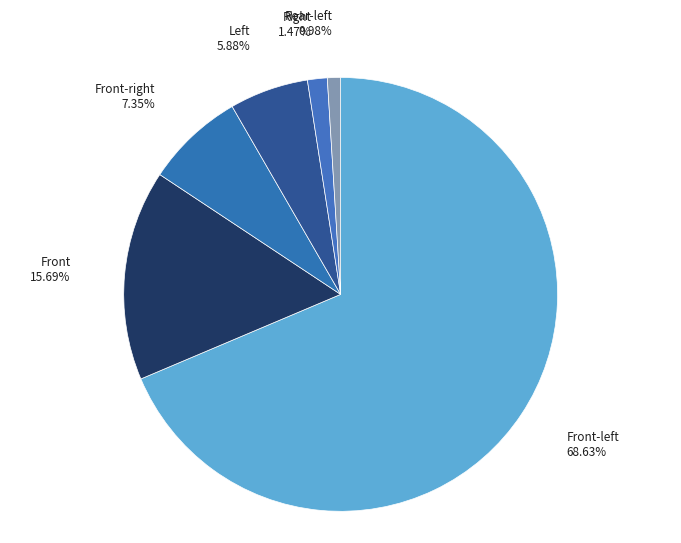

How many slices are in this pie chart?

6